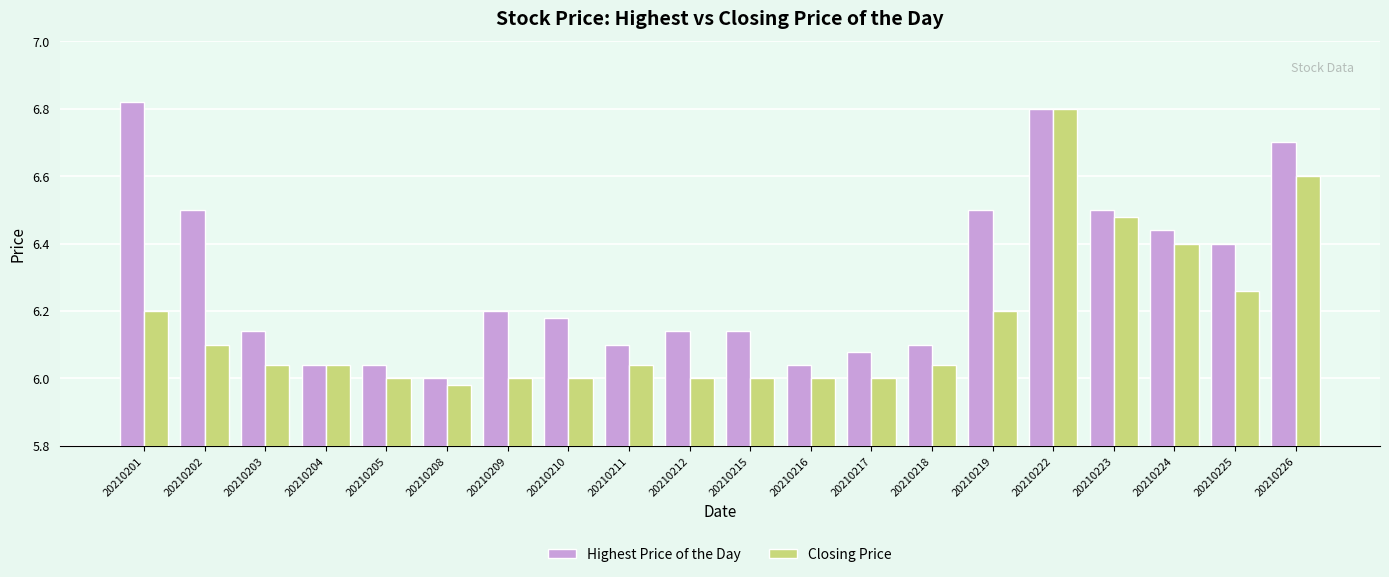

At which label does Highest Price of the Day reach its peak?

20210201